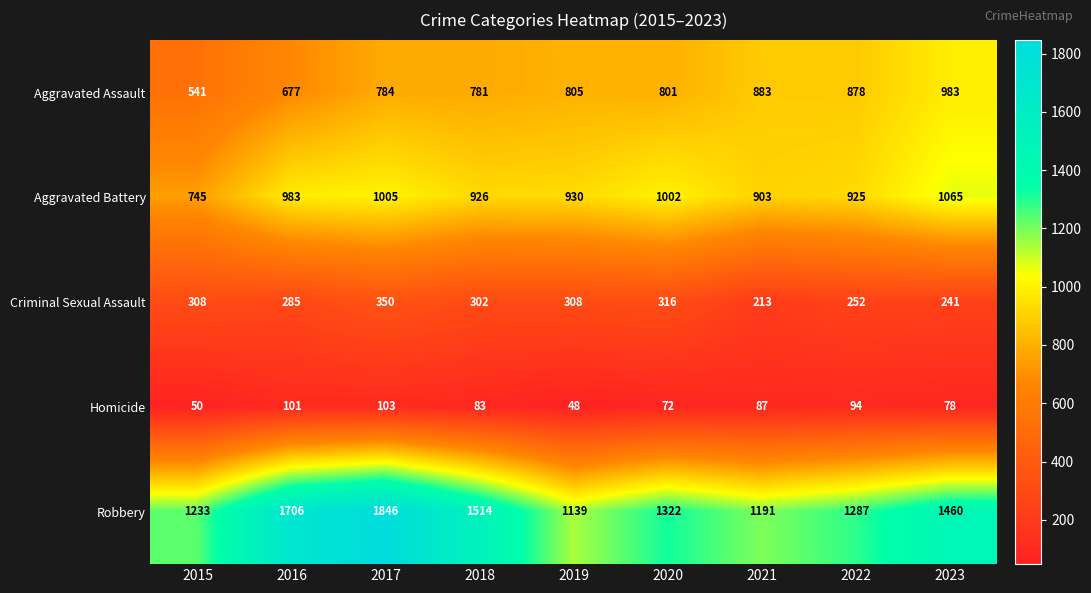

What is the total value across all series at 2023?

3827